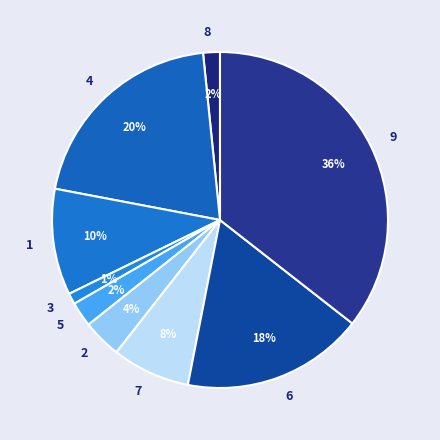

How many slices are in this pie chart?

9